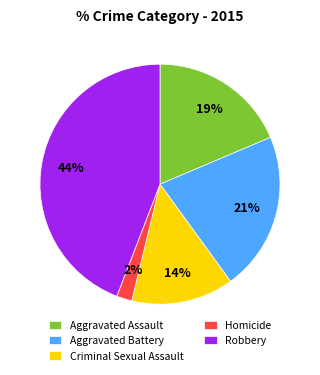

Which has a higher value, Homicide or Criminal Sexual Assault?

Criminal Sexual Assault